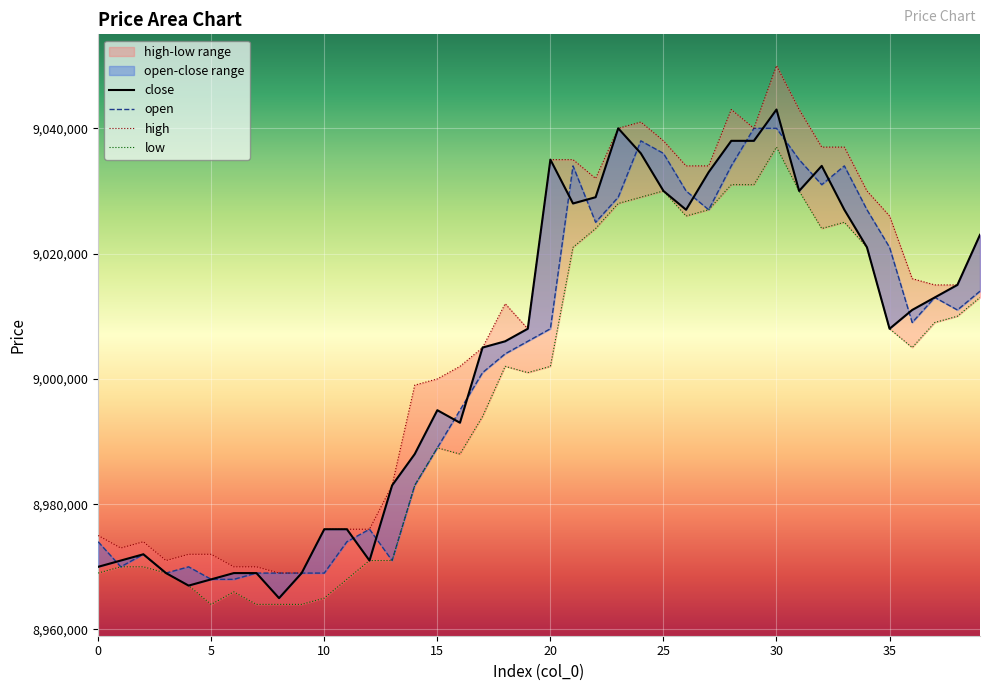

True or false: open has a value of 12140342 at 30.

False